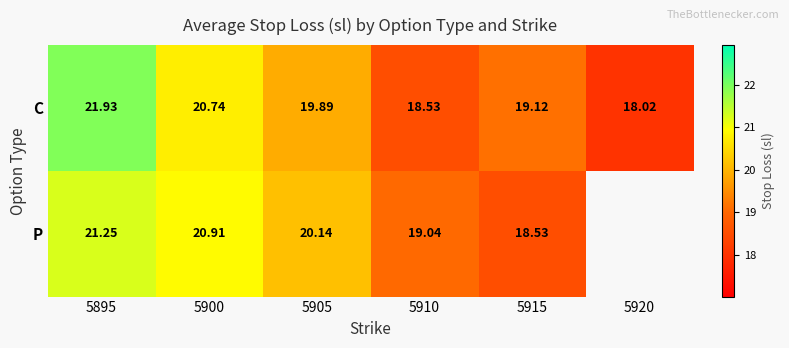

What is the average value of the C series?

19.7